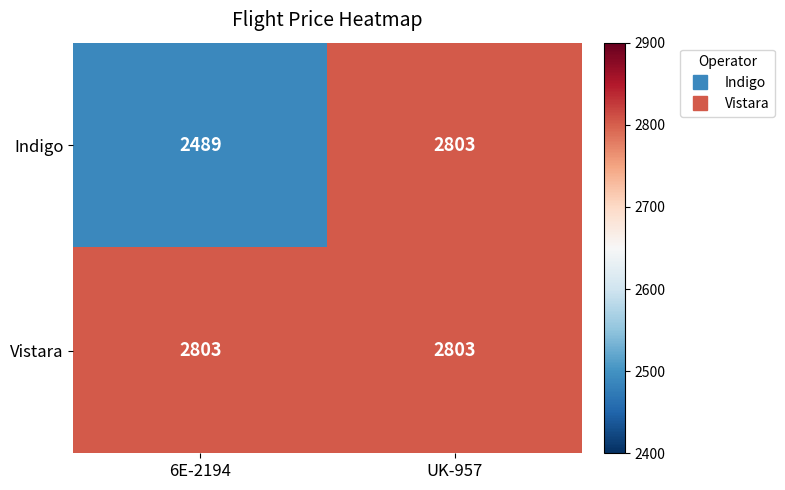

Between 6E-2194 and UK-957, which series saw the biggest shift?

Indigo